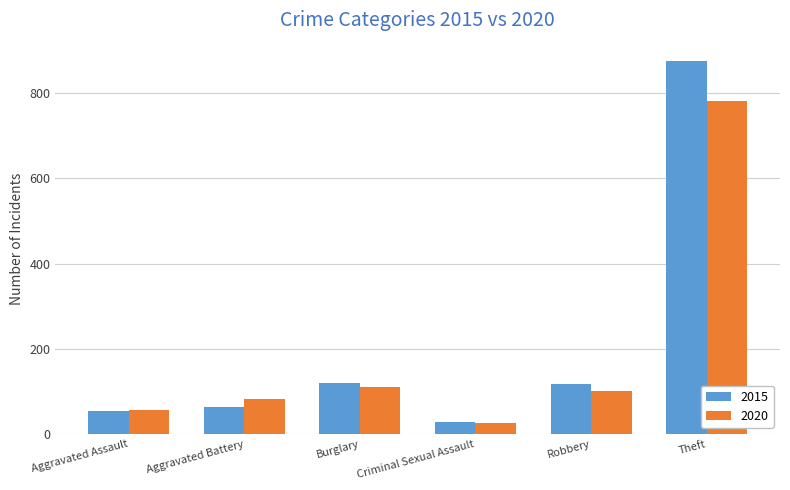

True or false: 2015 has a value of 121 at Burglary.

True